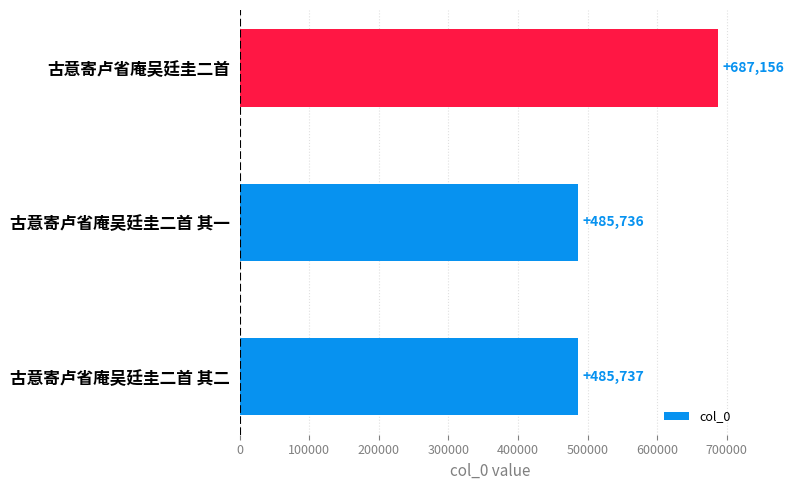

List the labels in order of value, largest first.

古意寄卢省庵吴廷圭二首, 古意寄卢省庵吴廷圭二首 其二, 古意寄卢省庵吴廷圭二首 其一